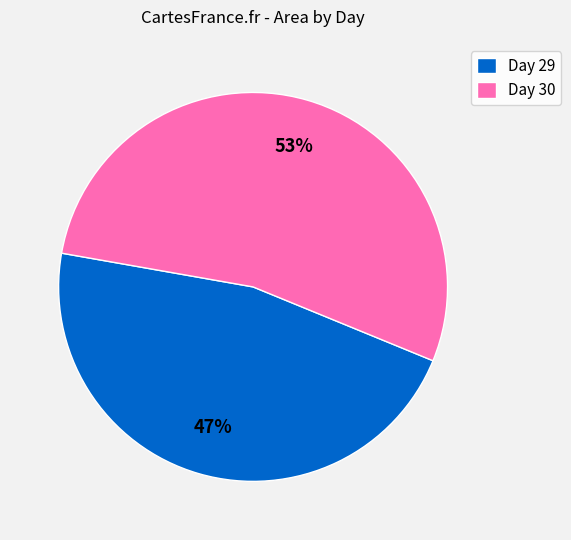

To the nearest percent, what is the combined percentage of Day 29 and Day 30?

100%